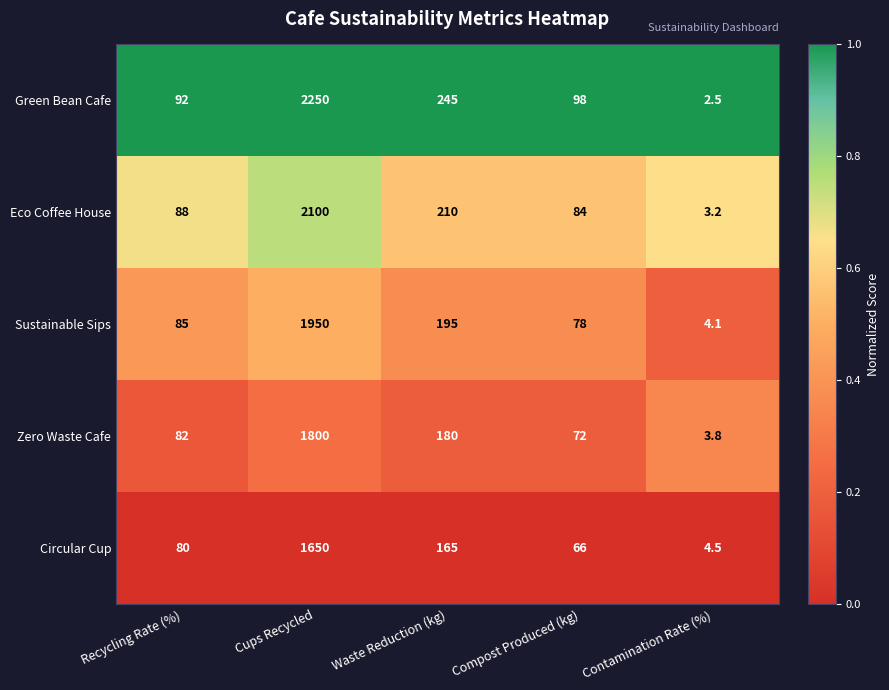

What is the difference between the highest and lowest values at Recycling Rate (%)?

12.0